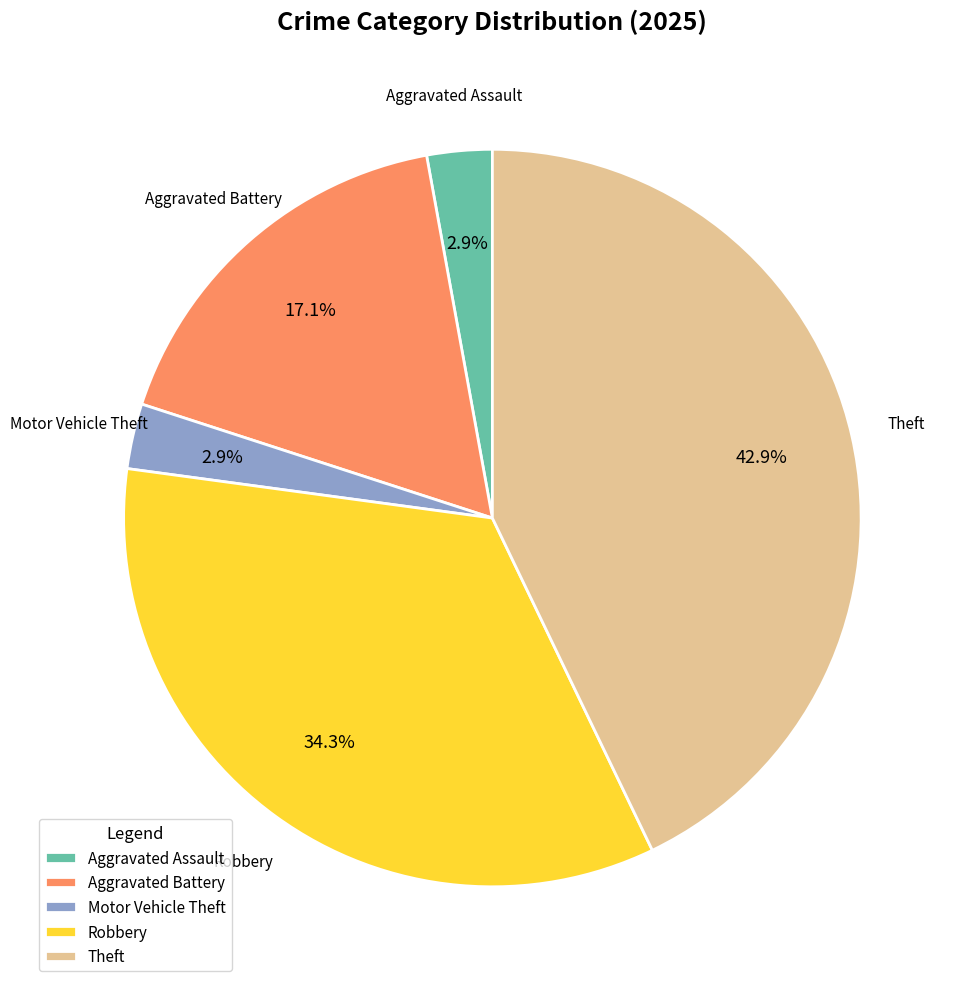

To the nearest percent, what is the average slice percentage?

20%